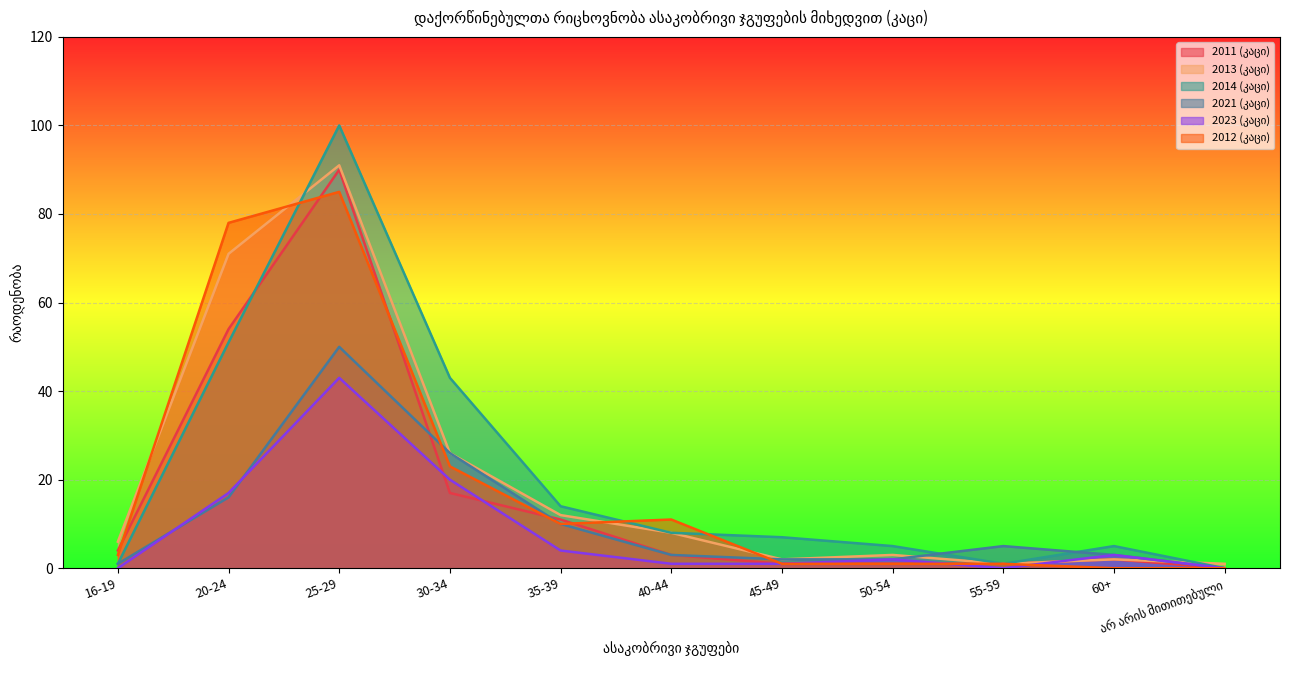

Which label corresponds to the largest value in the chart?

25-29